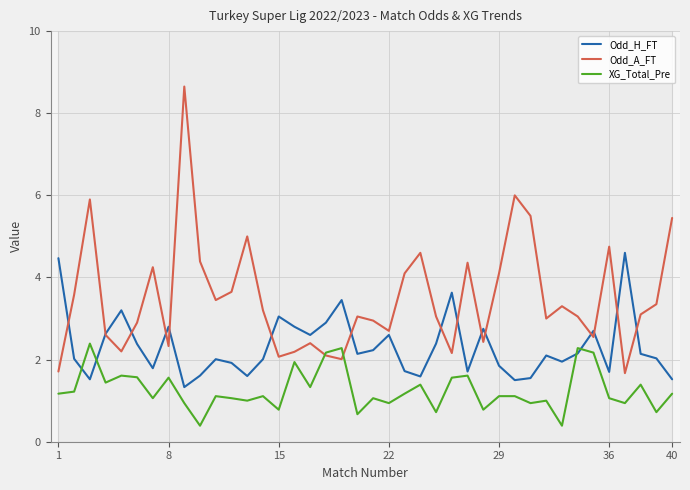

What is the minimum value for Odd_H_FT?

1.3